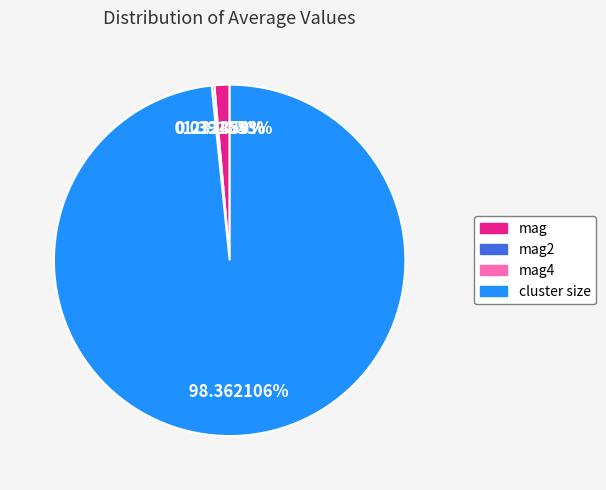

Is there any slice that represents more than half of the pie?

Yes